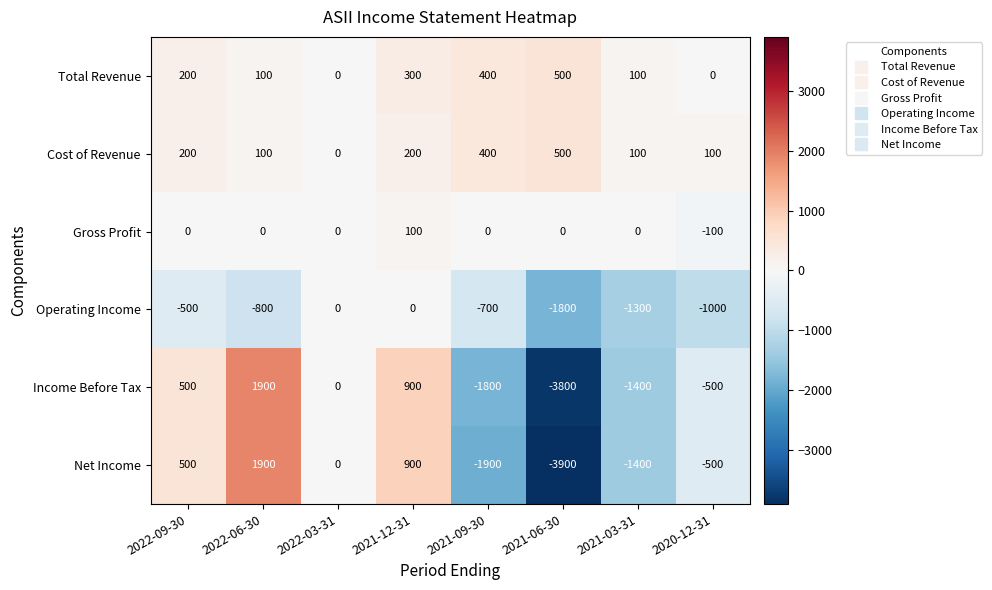

What is the smallest value displayed?

-3900